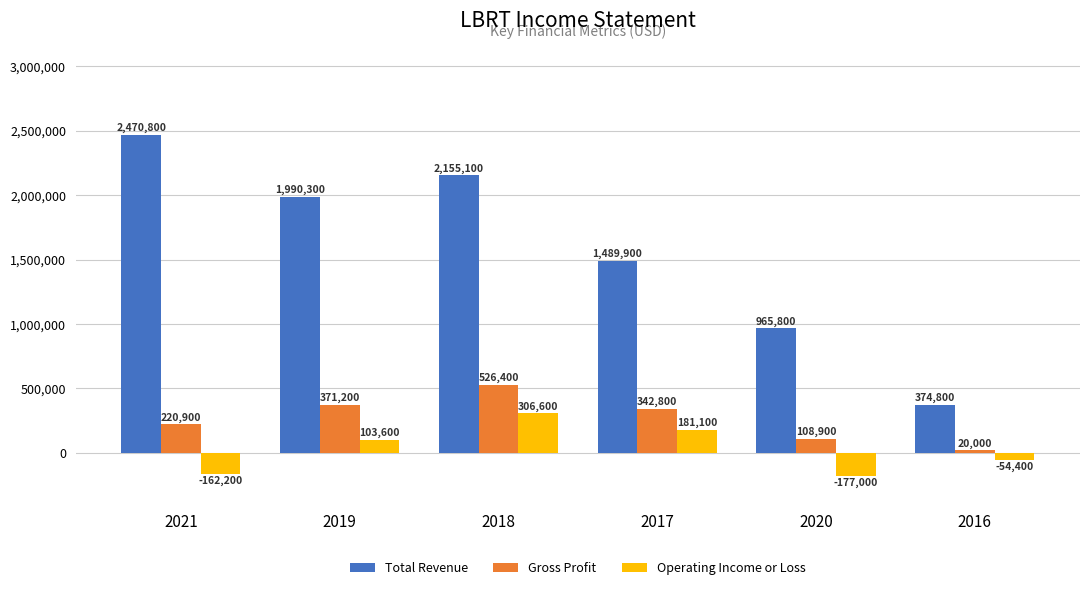

Are the bars grouped side by side (vs. stacked)?

Yes